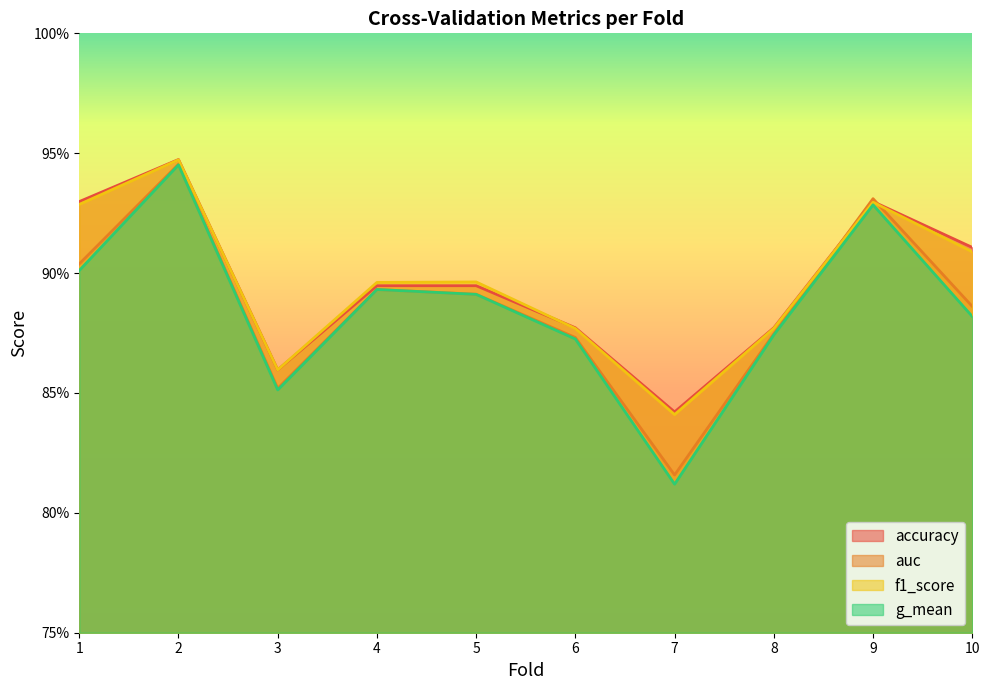

Which series has the widest spread of values?

g_mean